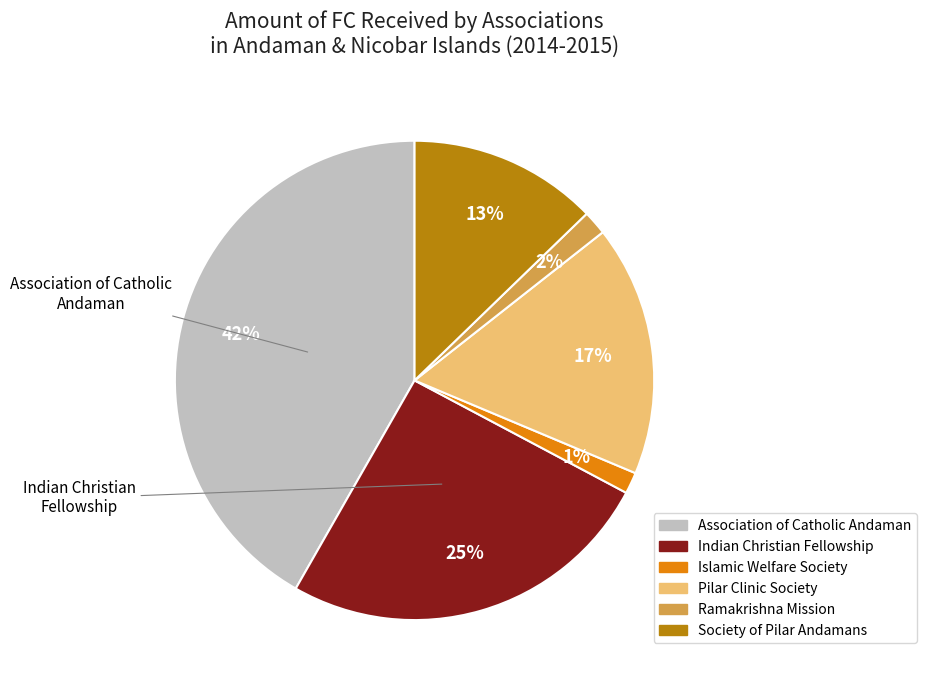

The Association of Catholic Andaman slice represents 57% of the pie. True or false?

False